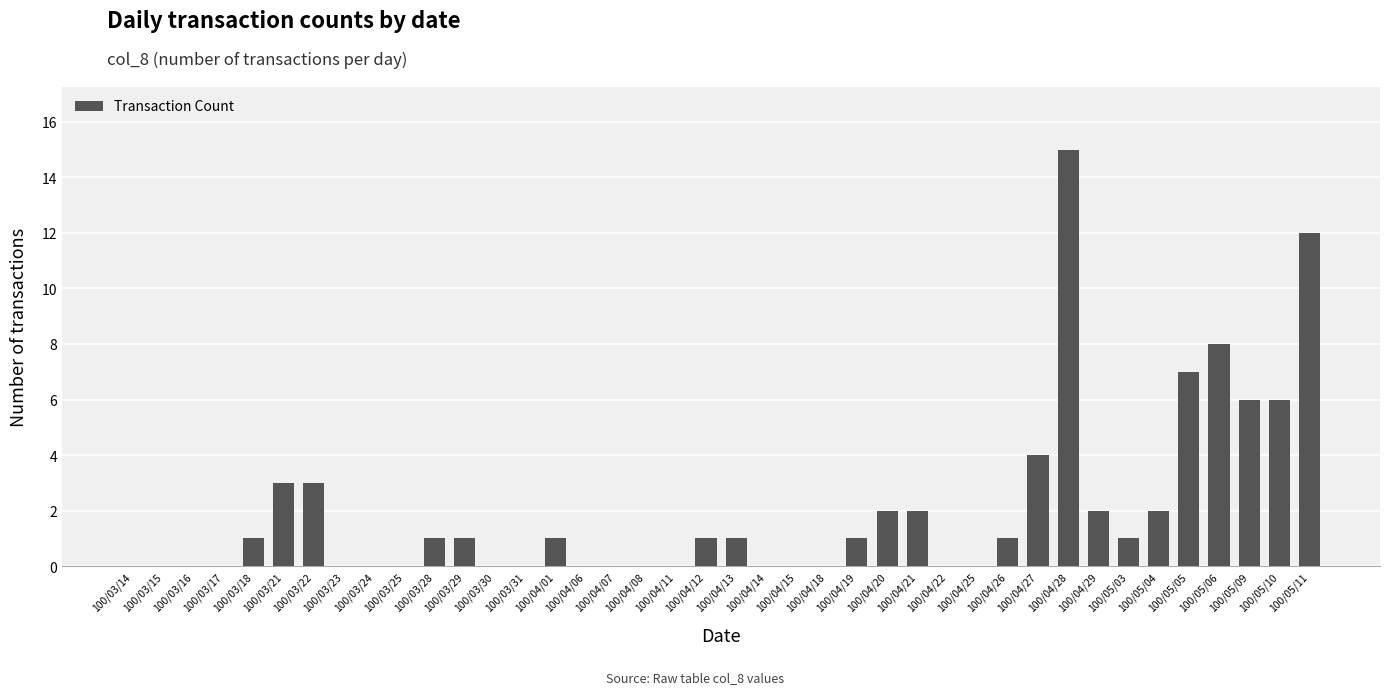

Where is the data nearest to the value 7?

100/05/05